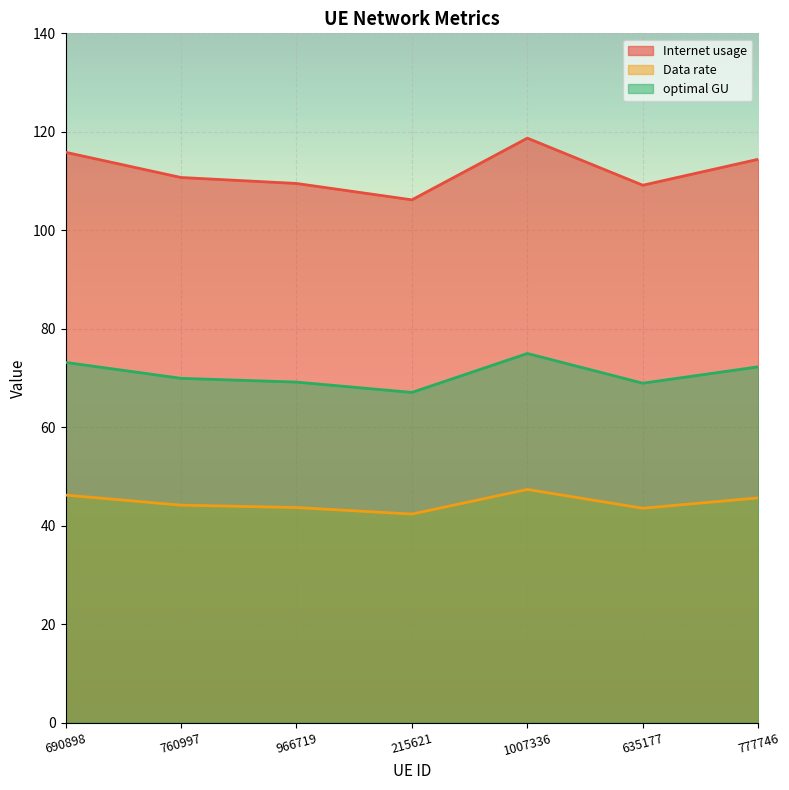

What is the label of the 6th point from the right?

760997